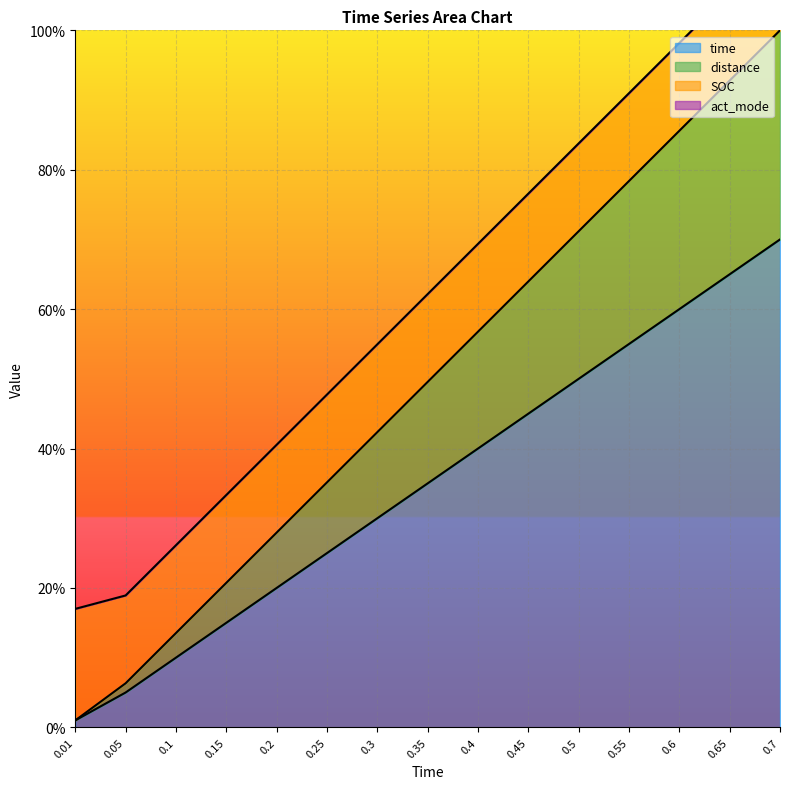

Between 0.35 and 0.7, which is larger?

0.7